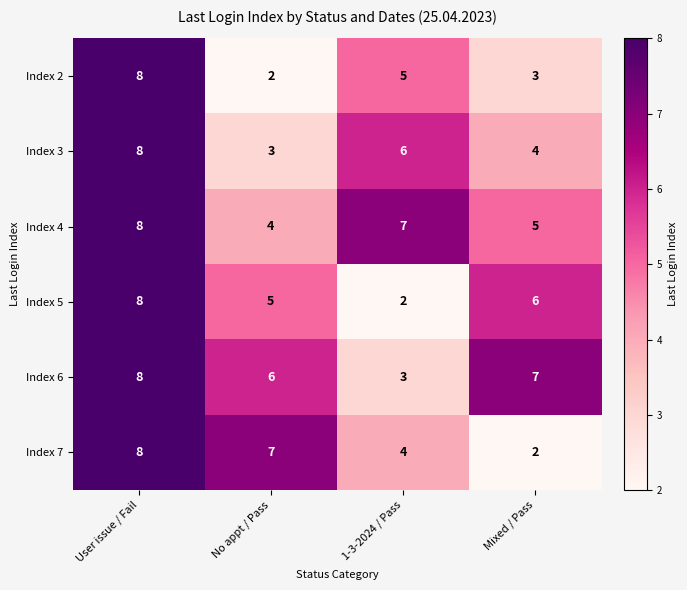

What is the approximate value of Index 7 at User issue / Fail?

8